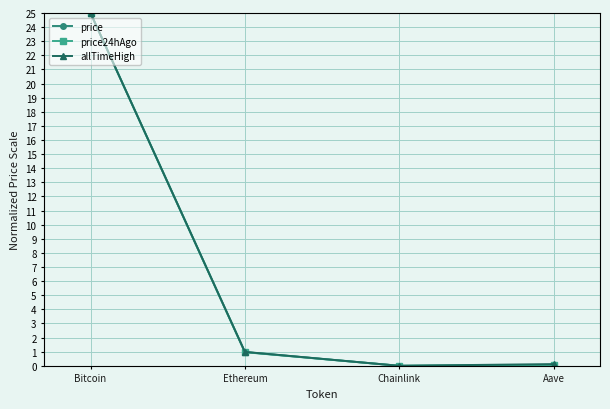

What is the total value across all series at Ethereum?

2.9